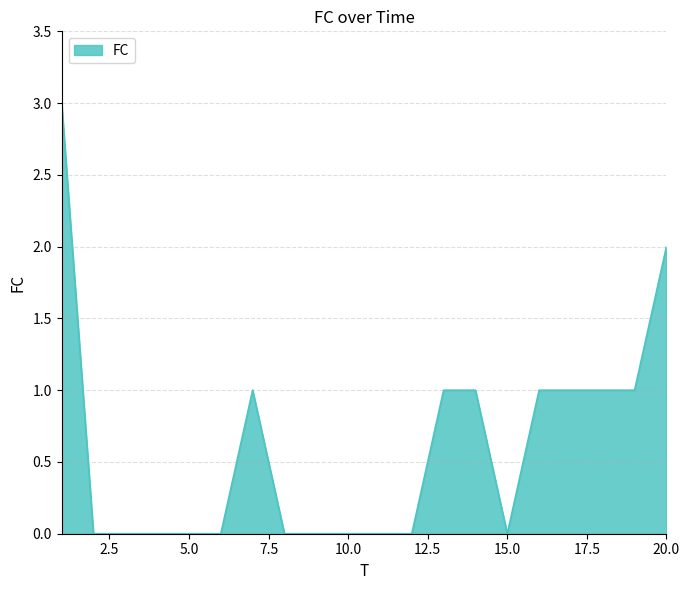

What is the maximum value shown in the chart?

3